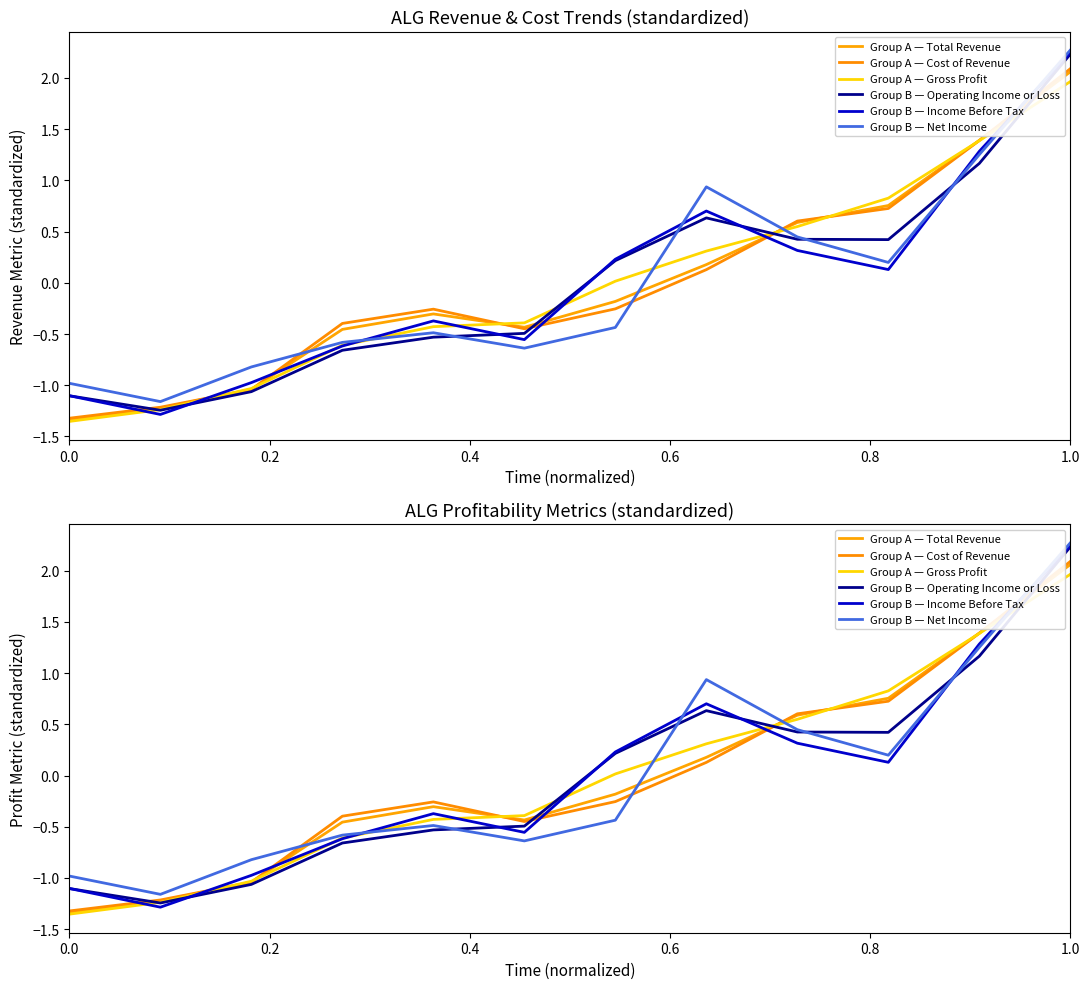

Does the chart have visible grid lines?

No